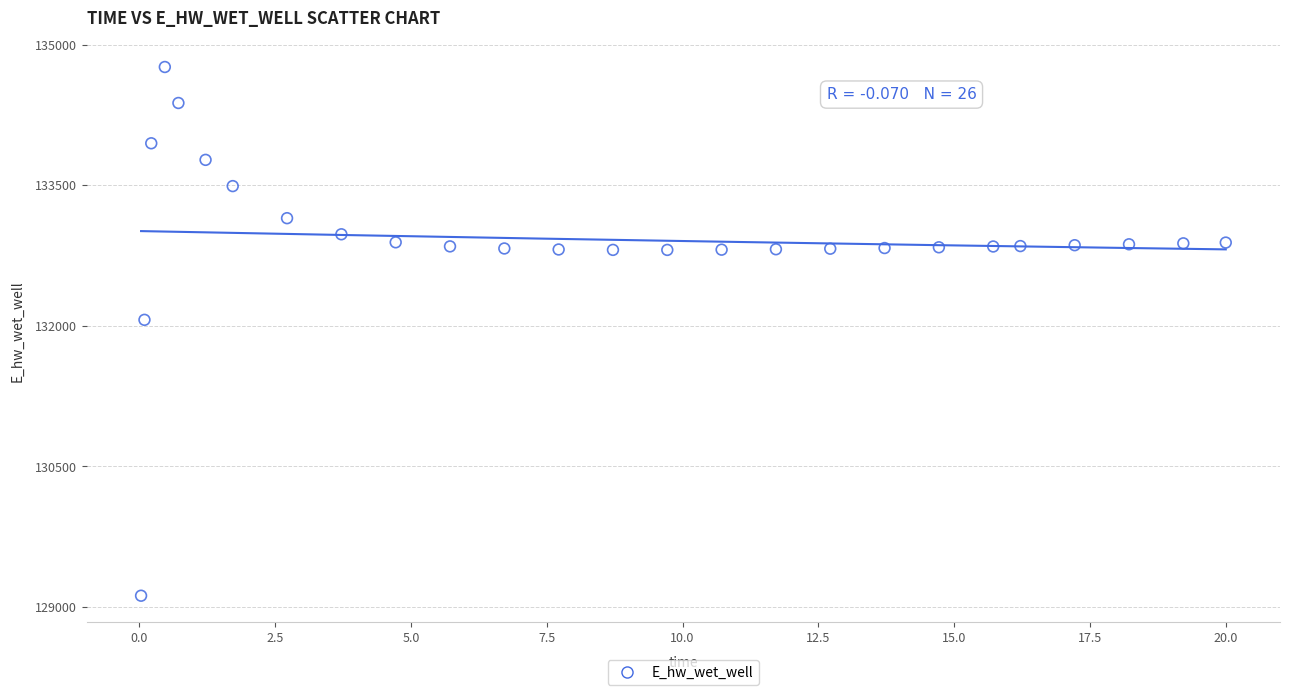

What is the range of X values (max minus min)?

20.0